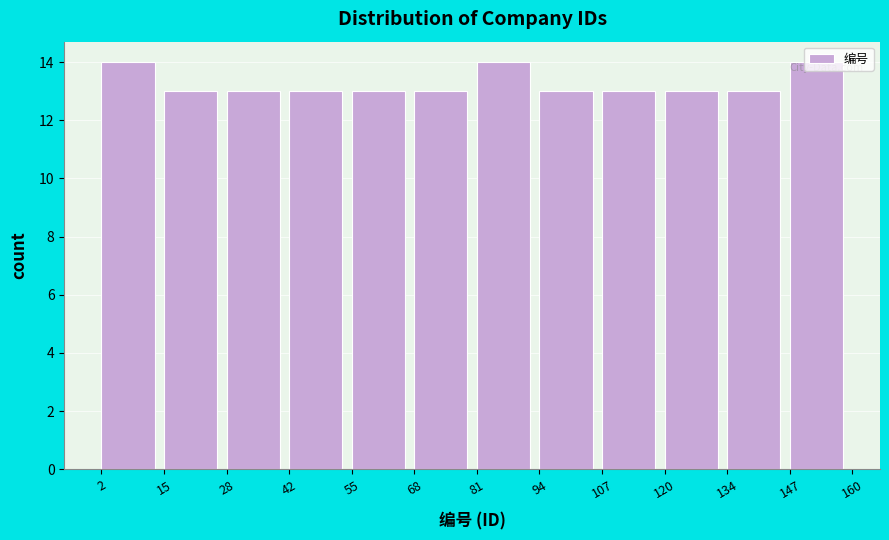

How tall is the bar that spans 94 to 107 on the x-axis? The values are not printed on the chart, so give them approximately, as read against the axis.

13